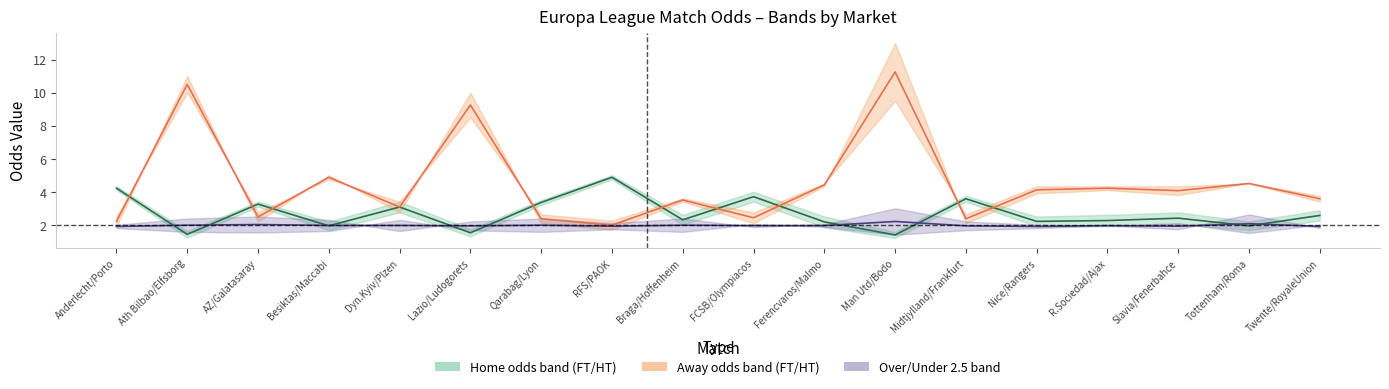

What is the label of the 14th point from the right?

Dyn.Kyiv/Plzen